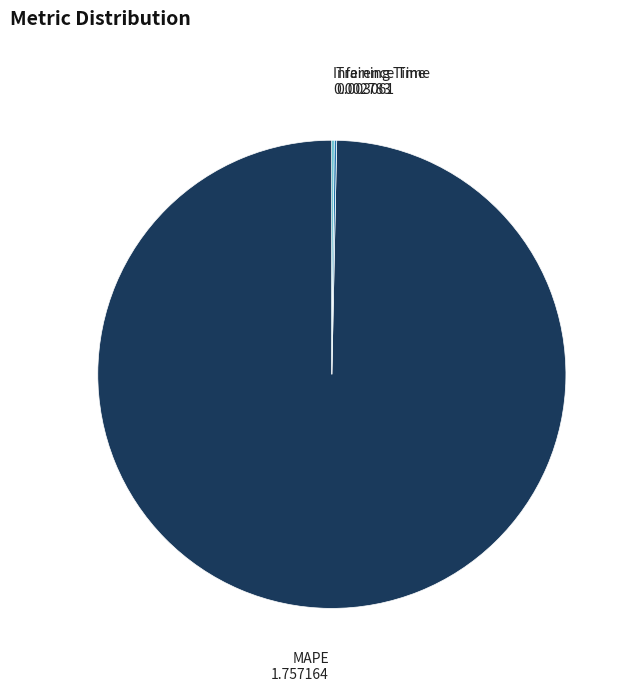

True or false: MAPE accounts for 100% of the total.

True